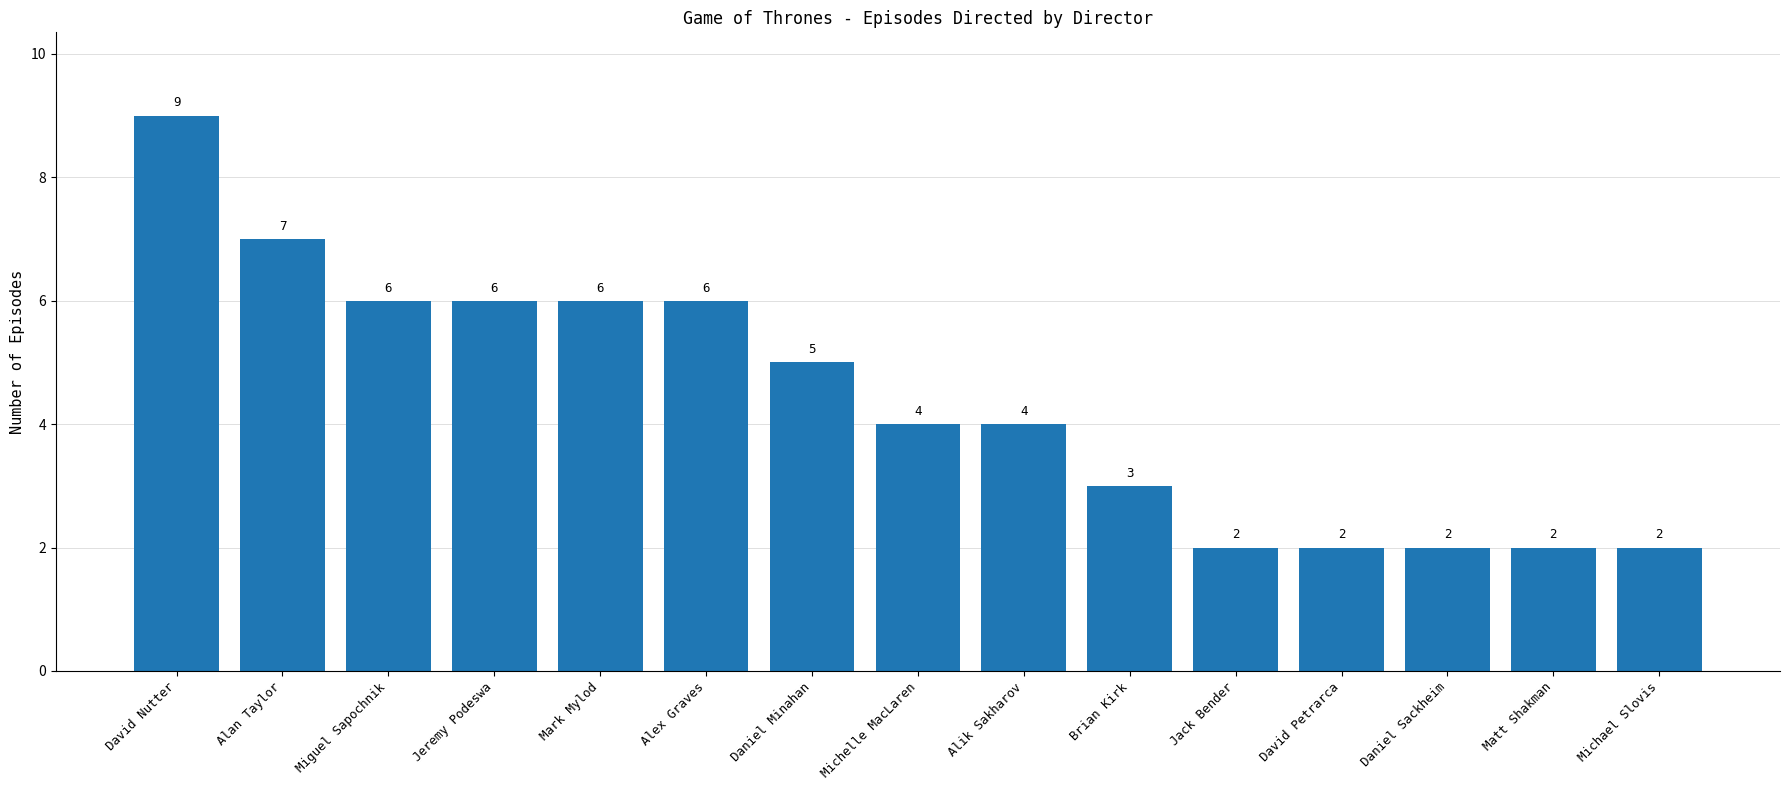

Where is the data nearest to the value 5?

Daniel Minahan